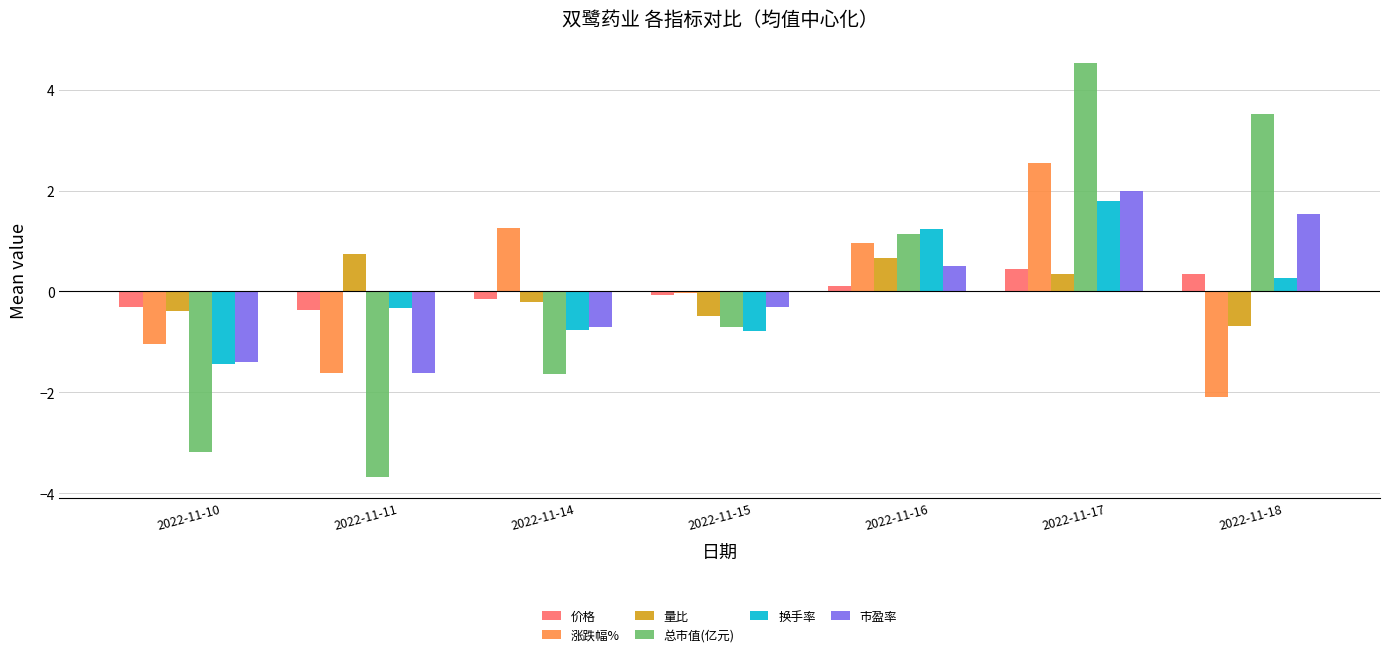

What are all the series names shown in the legend?

价格, 涨跌幅%, 量比, 总市值(亿元), 换手率, 市盈率